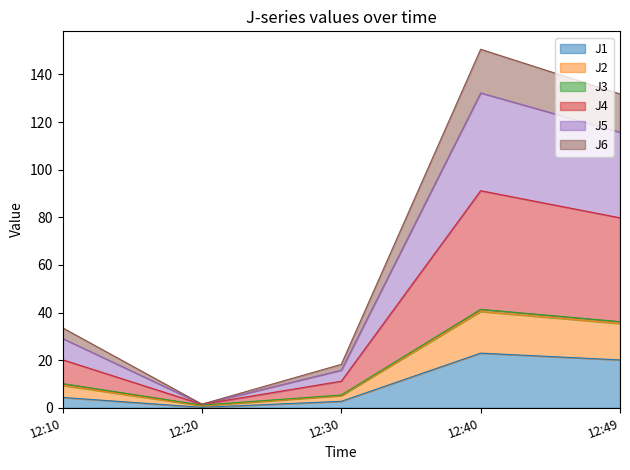

True or false: J5 and J2 cross at least once.

False